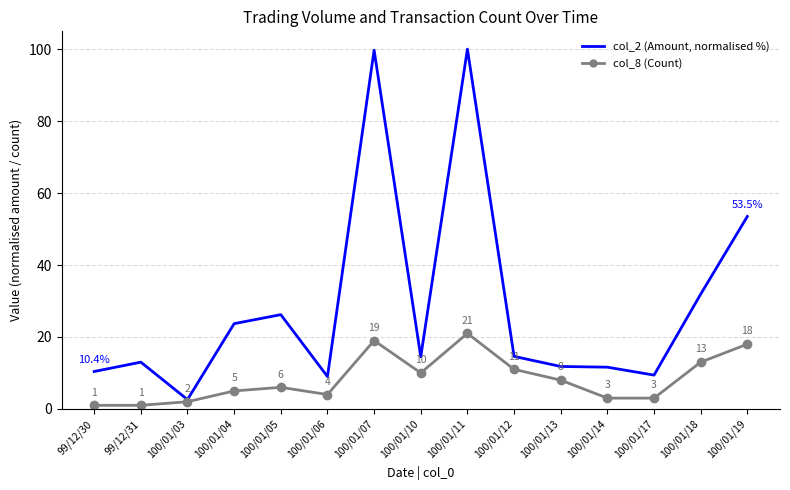

What is the difference between the highest and lowest values at 100/01/06?

5.0